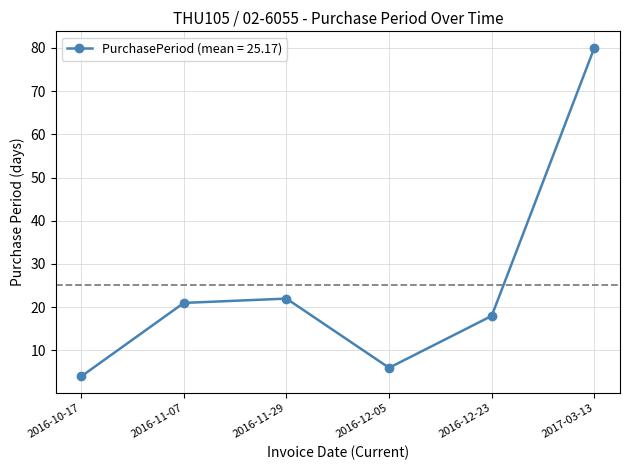

How many distinct data groups are displayed?

1